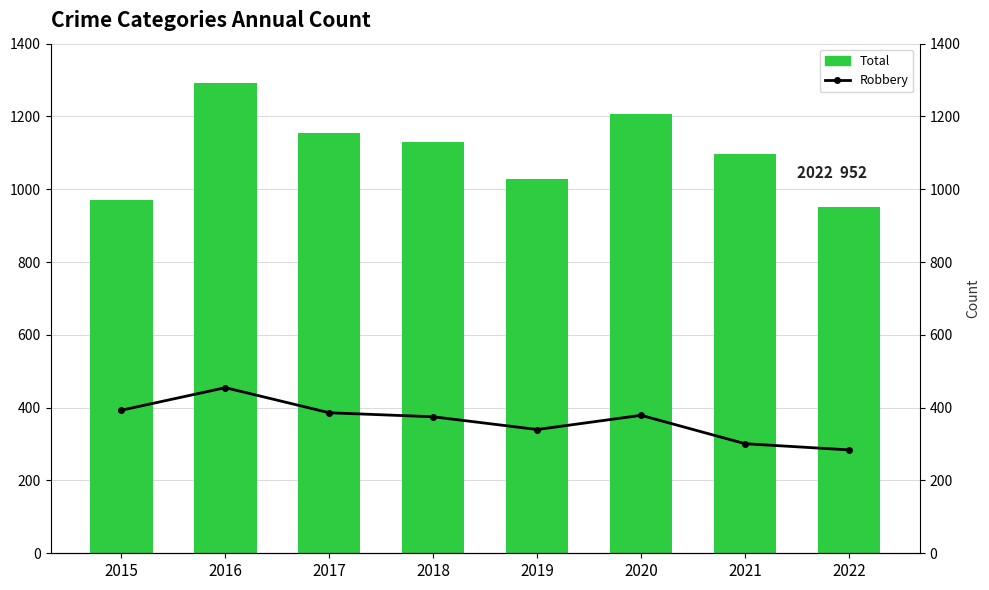

At which label does Total first exceed 1129?

2016